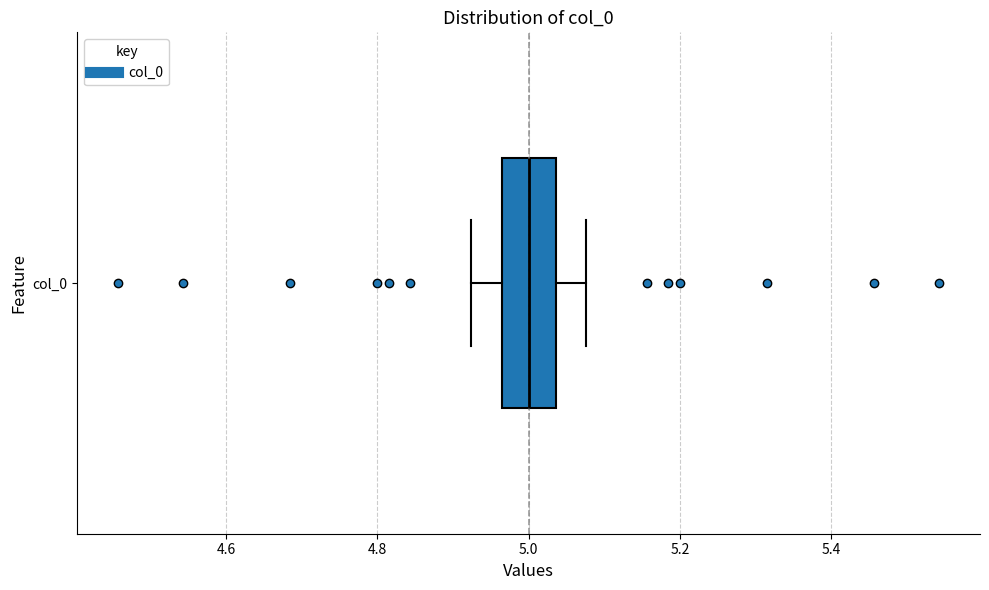

Where does the median line of the box for col_0 sit on the x-axis? The values are not printed on the chart, so give them approximately, as read against the axis.

5.00